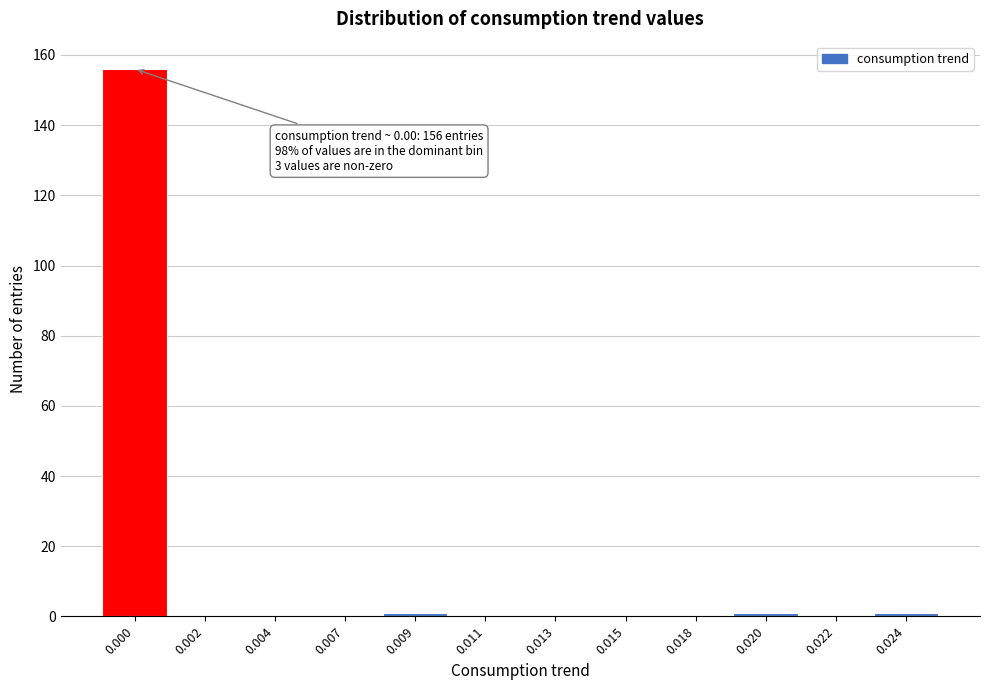

Reading right to left, extract all data points from this chart.

0.024=1	0.022=0	0.020=1	0.018=0	0.015=0	0.013=0	0.011=0	0.009=1	0.007=0	0.004=0	0.002=0	0.000=156